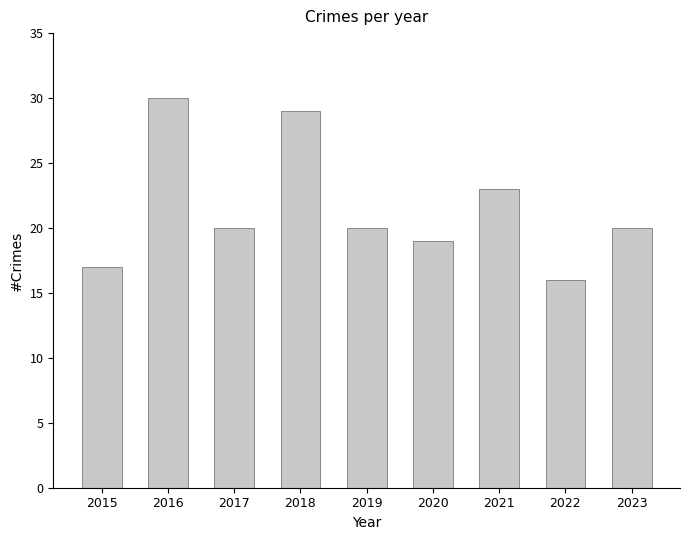

How many distinct data groups are displayed?

1